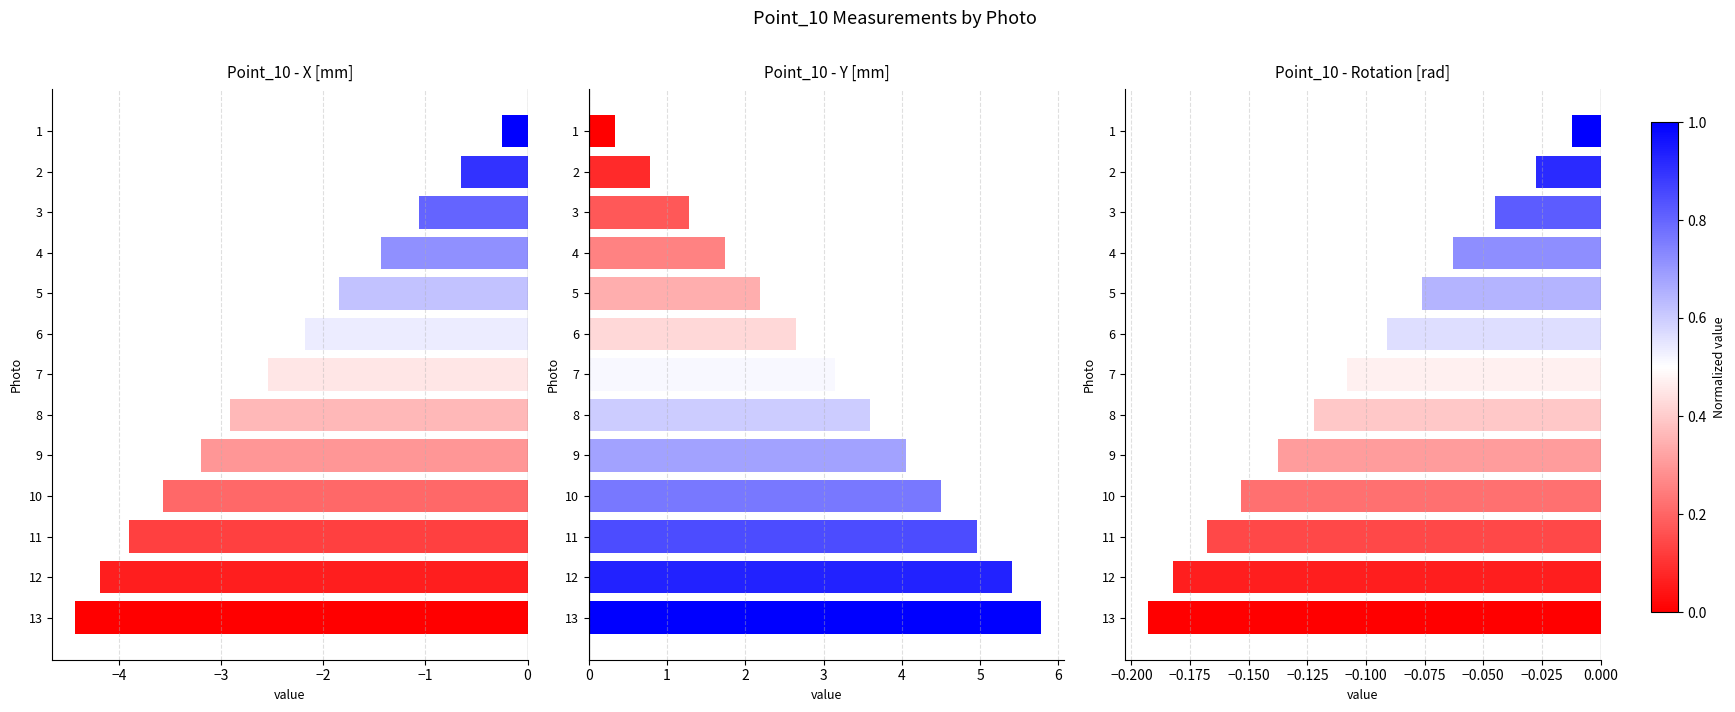

Which series has the widest spread of values?

Point_10 - Y [mm]